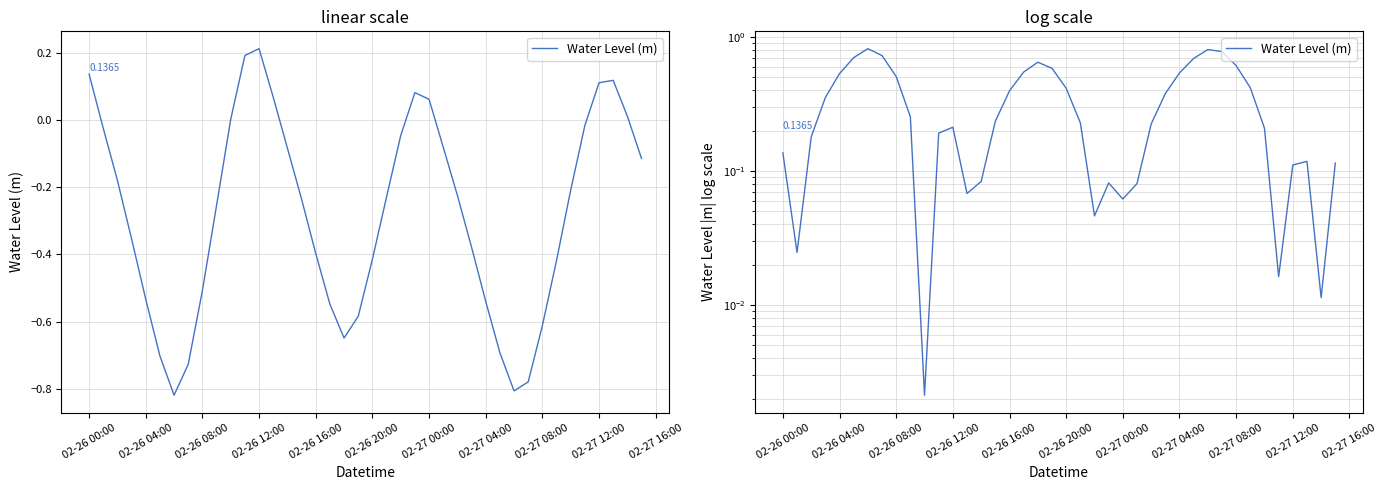

How many categories are shown in the chart?

40